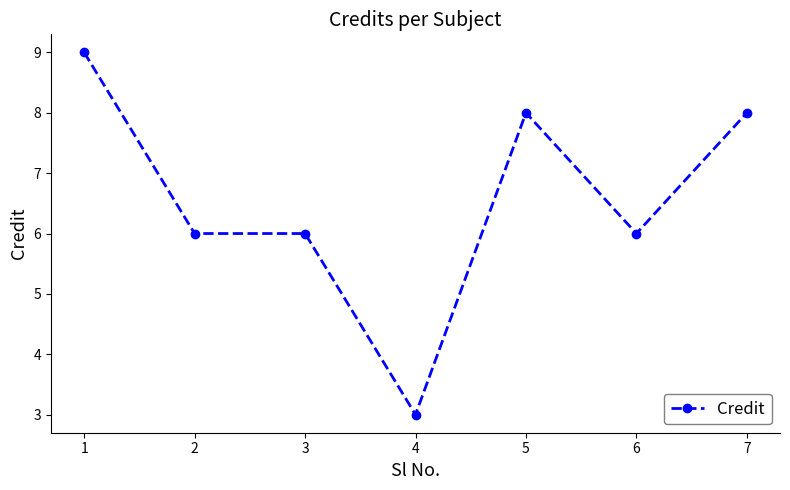

Between 6 and 7, which is larger?

7